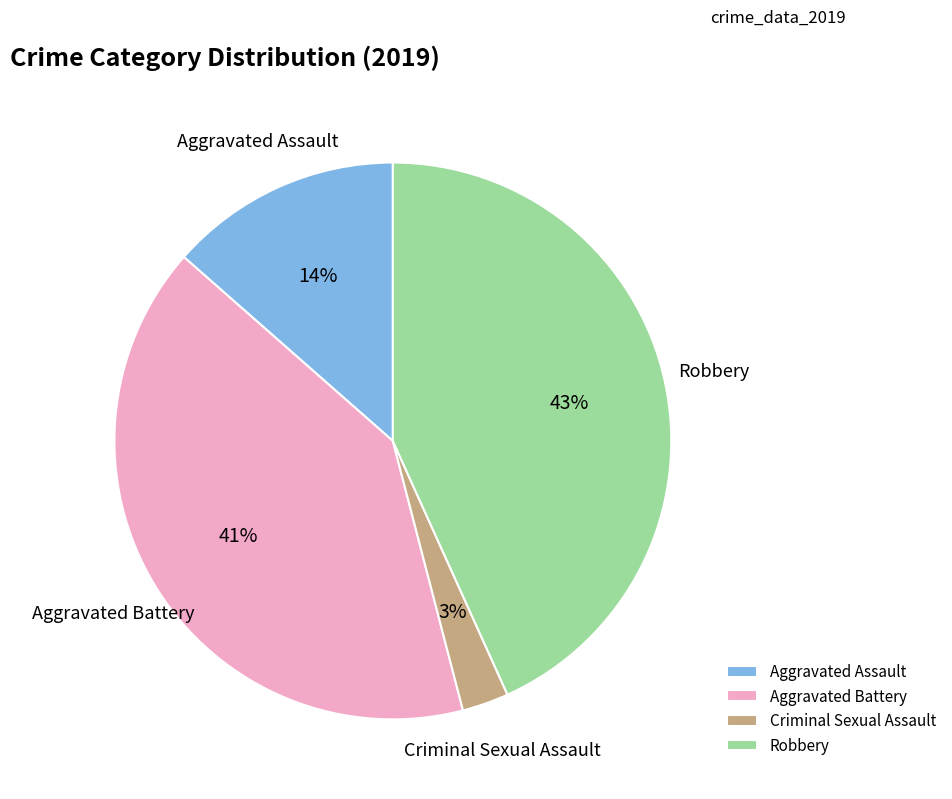

To the nearest percent, what is the average slice percentage?

25%